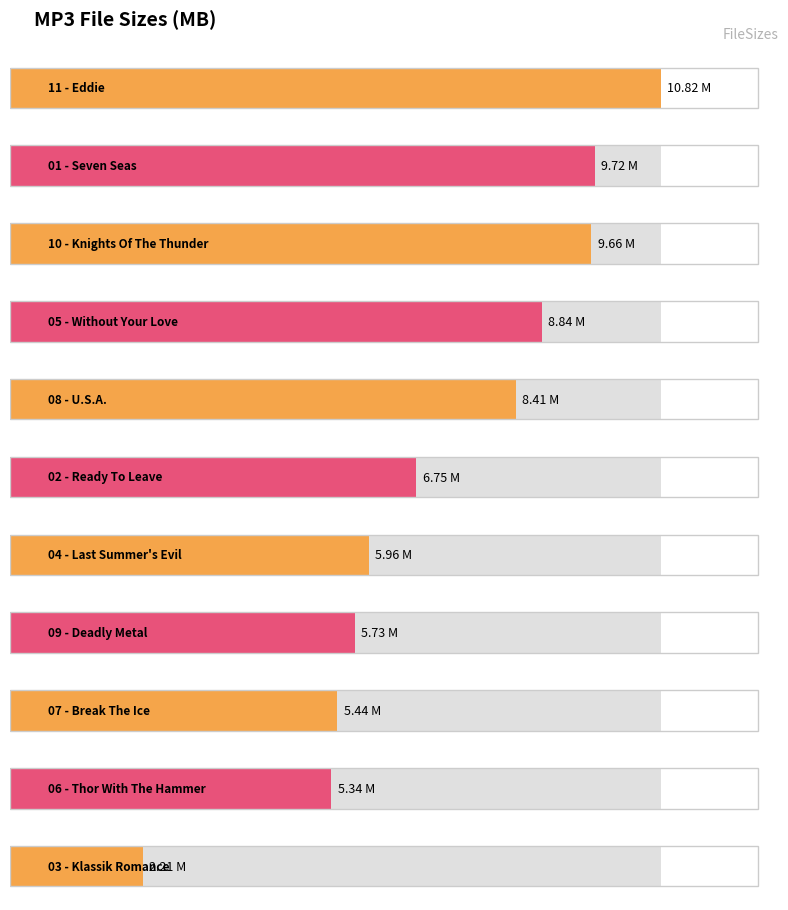

What is the label of the 5th bar from the left?

08 - U.S.A..mp3